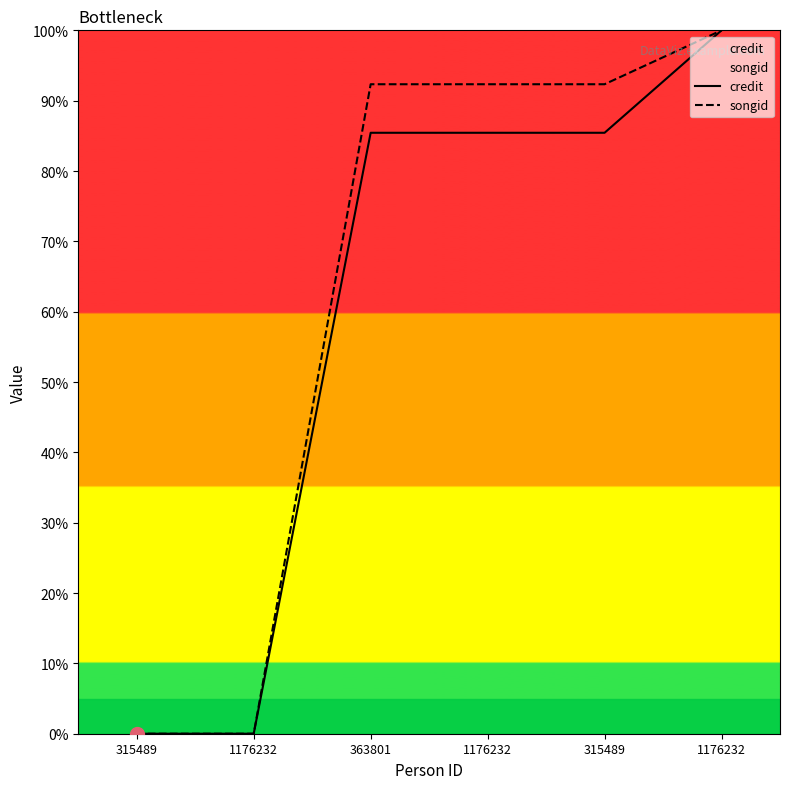

Rank the series at 1176232 from highest to lowest value.

credit, songid